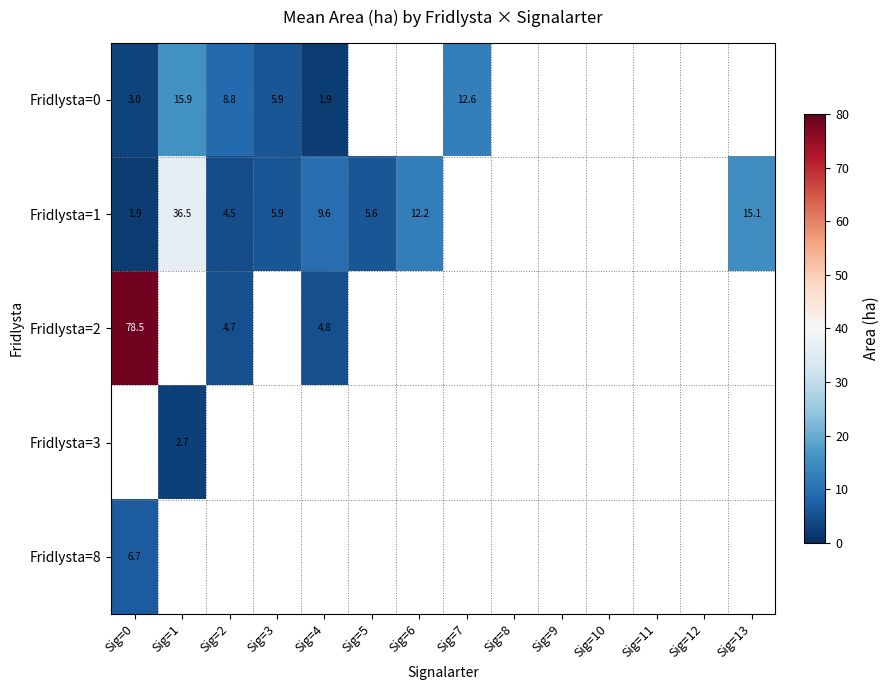

At how many categories does at least one series exceed 58?

1